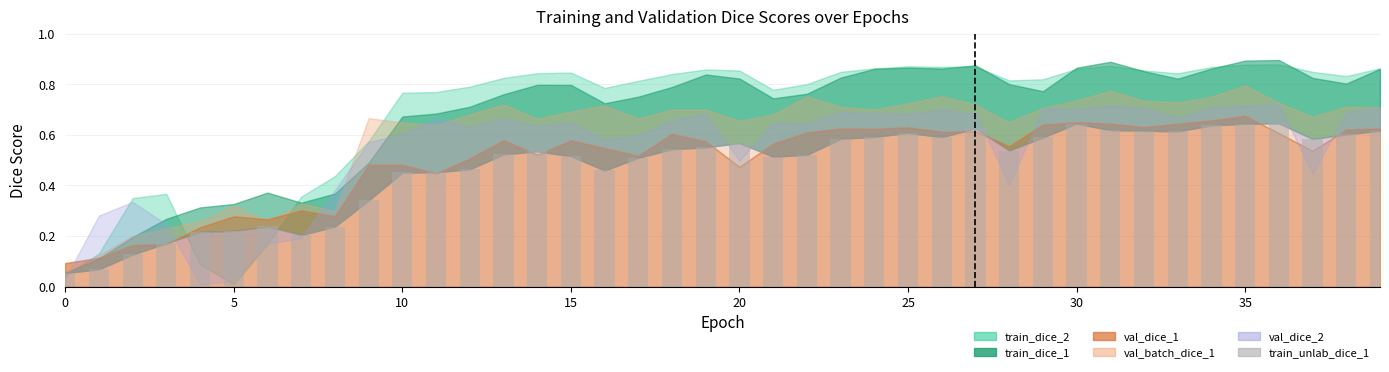

What is the sum of all values?

18.8